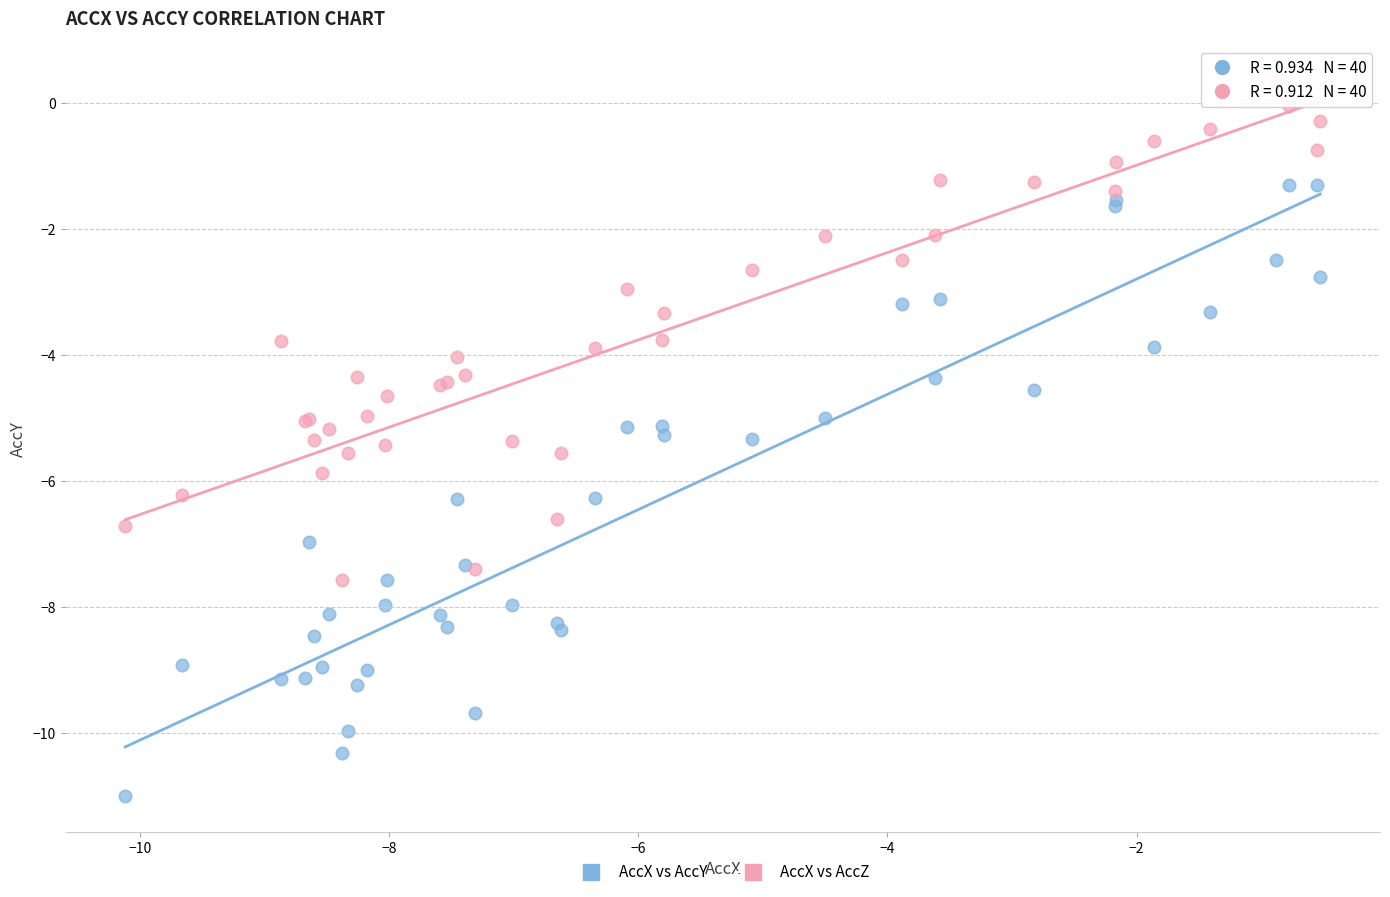

Which series contains the highest Y value?

AccX vs AccZ